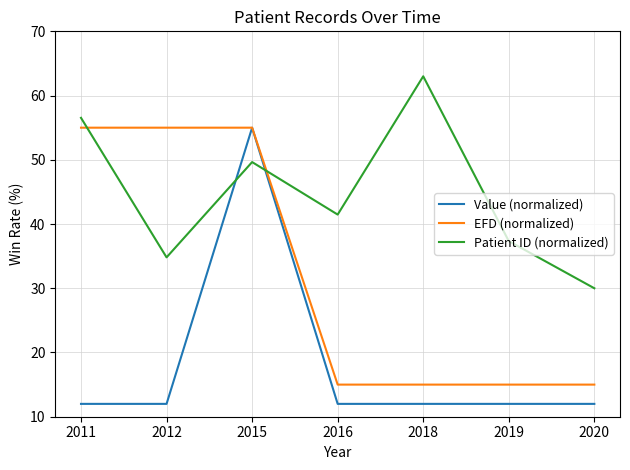

The EFD (normalized) series shows 37.2 at 2012. True or false?

False